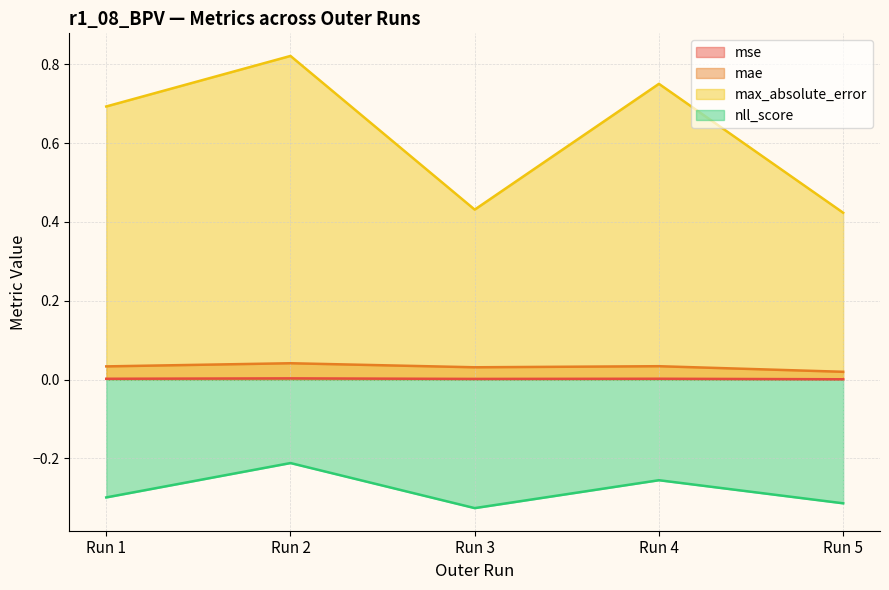

Where is nll_score nearest to the value 0?

Run 2